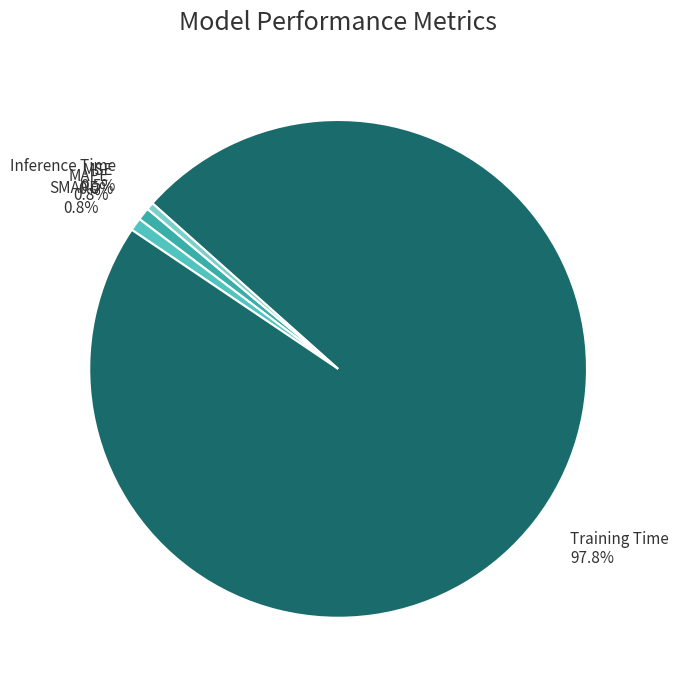

Is there any slice that represents more than half of the pie?

Yes